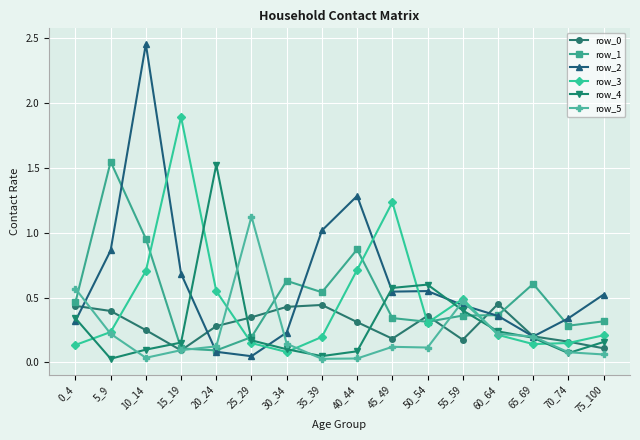

True or false: row_1 and row_0 cross at least once.

True